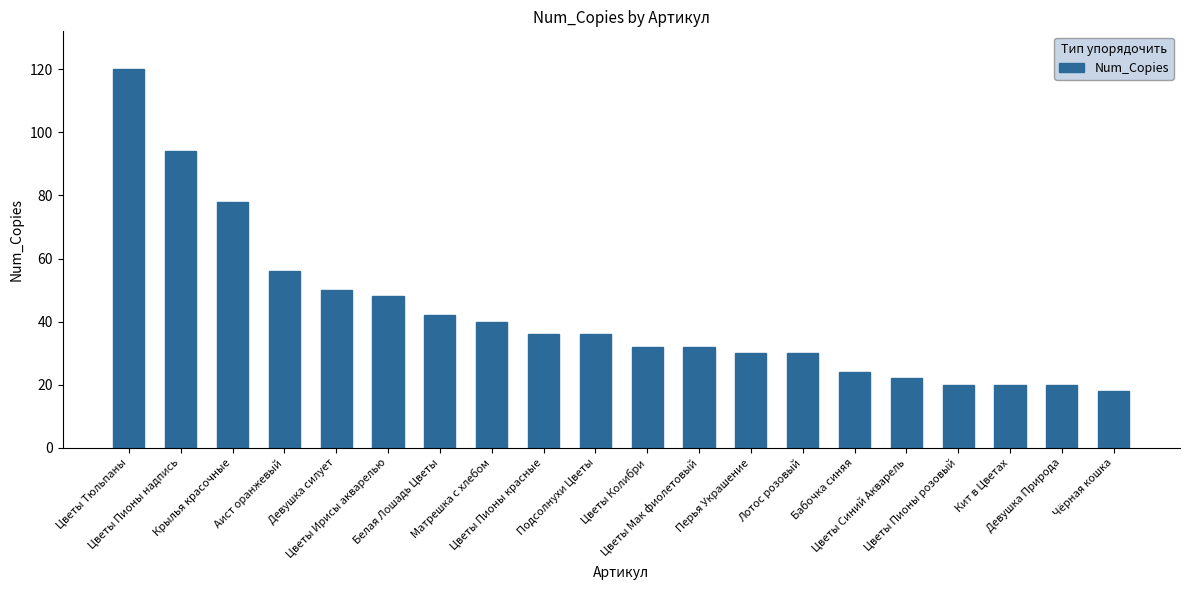

Approximately how many times larger is the value at Цветы Мак фиолетовый compared to Девушка силует?

0.6